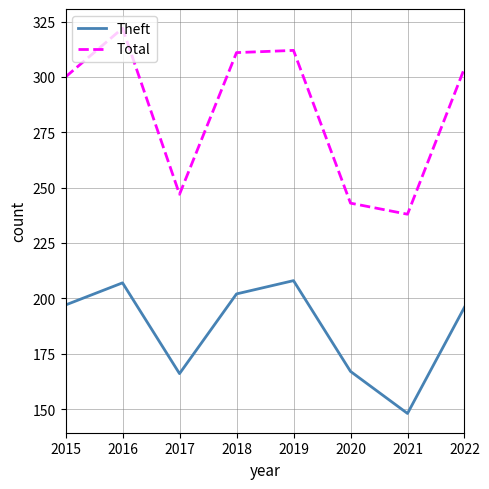

The Theft series shows 83 at 2022. True or false?

False